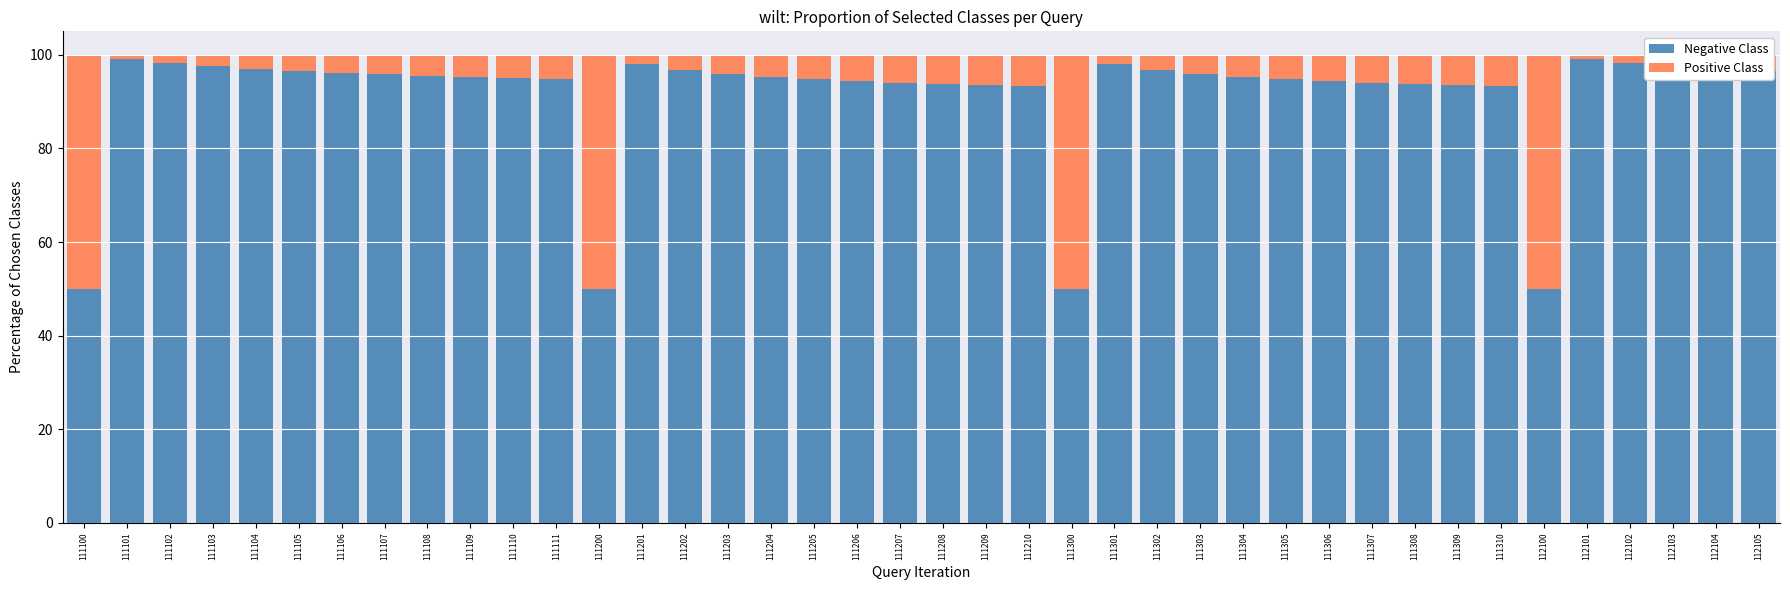

What is the total value across all series at 111306?

100.0